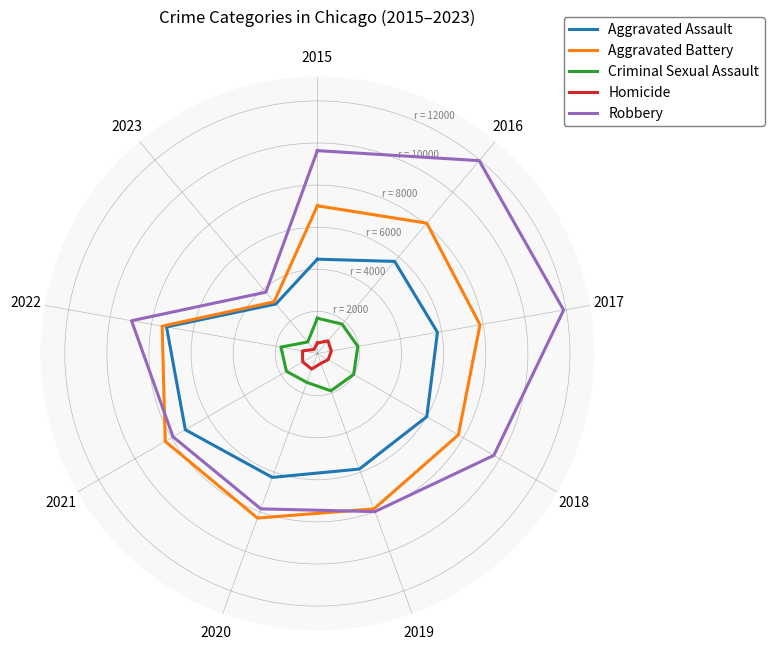

True or false: Robbery and Homicide intersect in this chart.

False